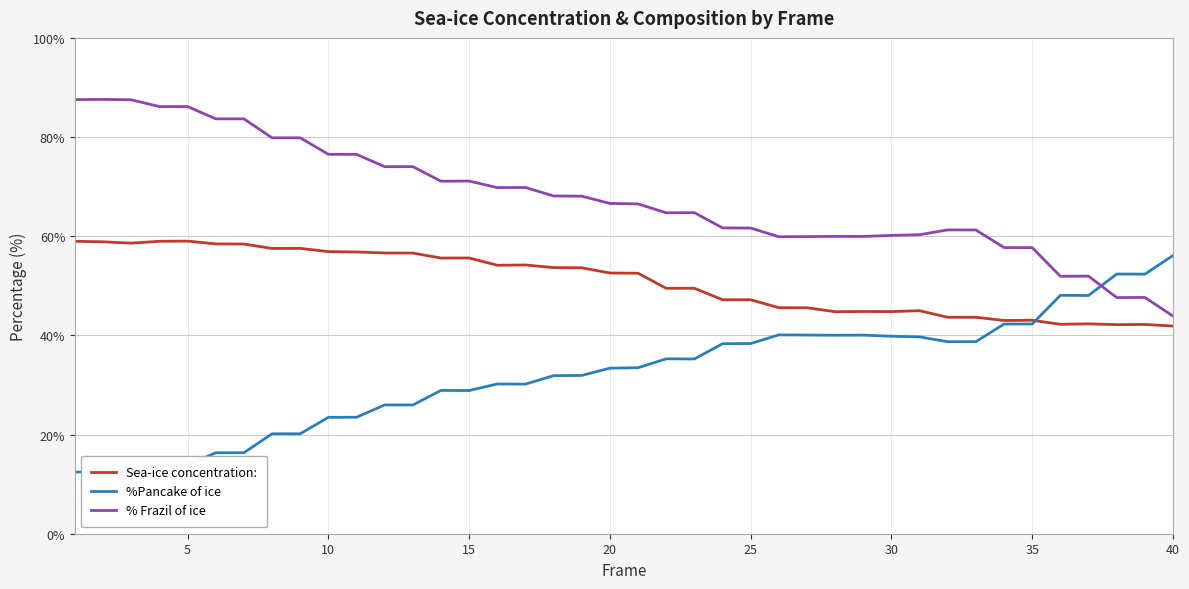

True or false: Sea-ice concentration: and % Frazil of ice cross at least once.

False